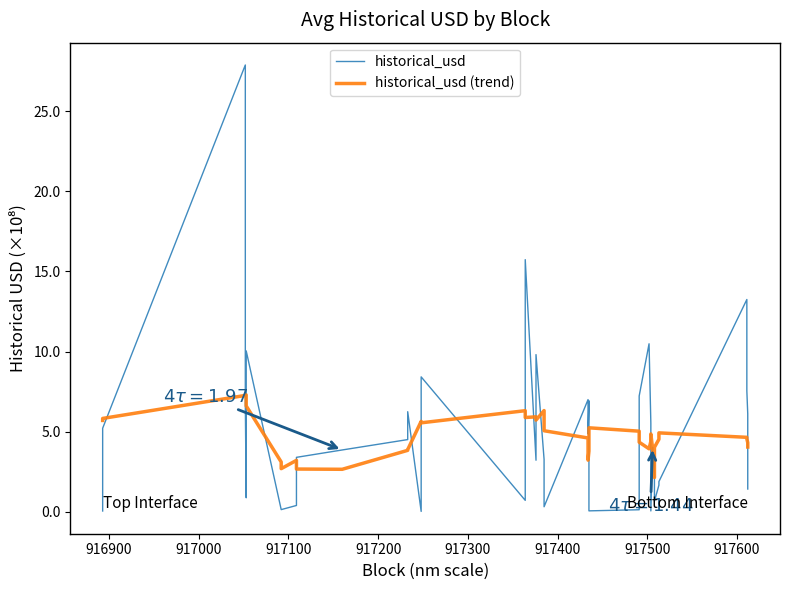

Is the value of historical_usd at 34 greater than the value of historical_usd (trend) at 35?

No